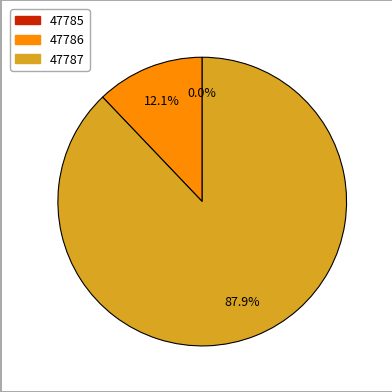

Which has a higher value, 47786 or 47787?

47787